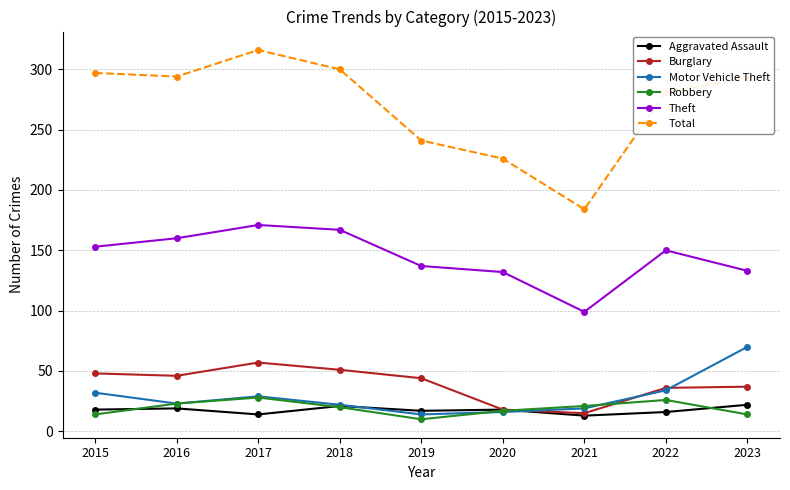

The Theft series shows 133 at 2023. True or false?

True